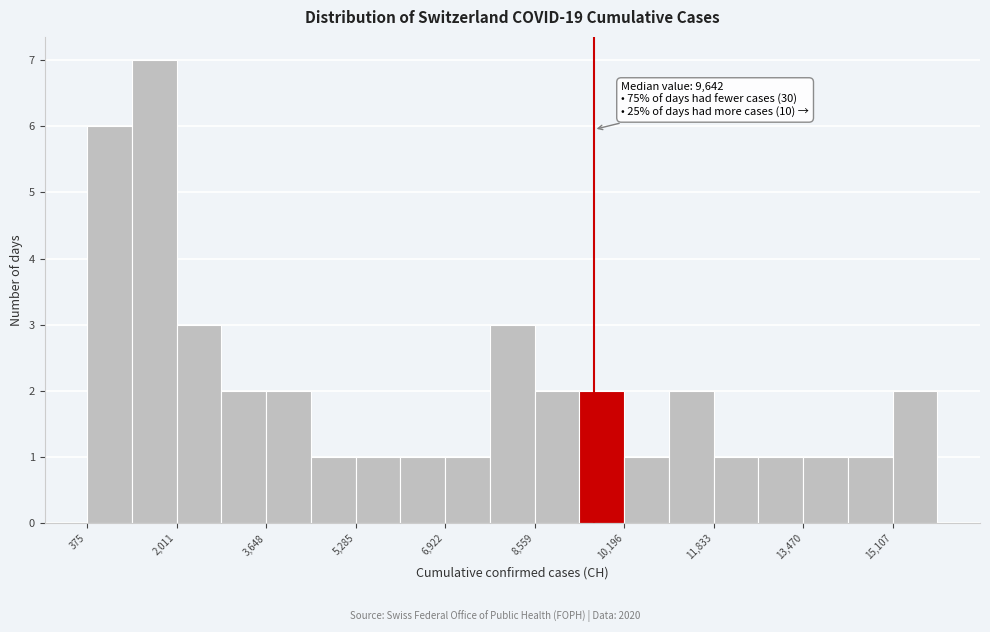

Over which range of the x-axis is the bar tallest?

1200 to 2000